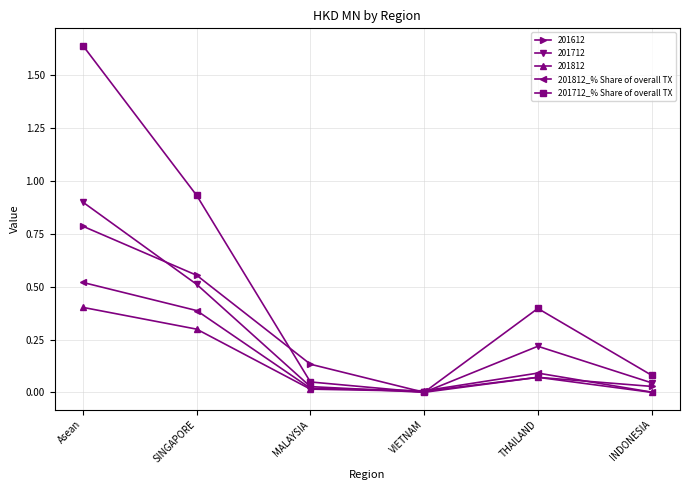

Which label corresponds to the largest value in the chart?

Asean